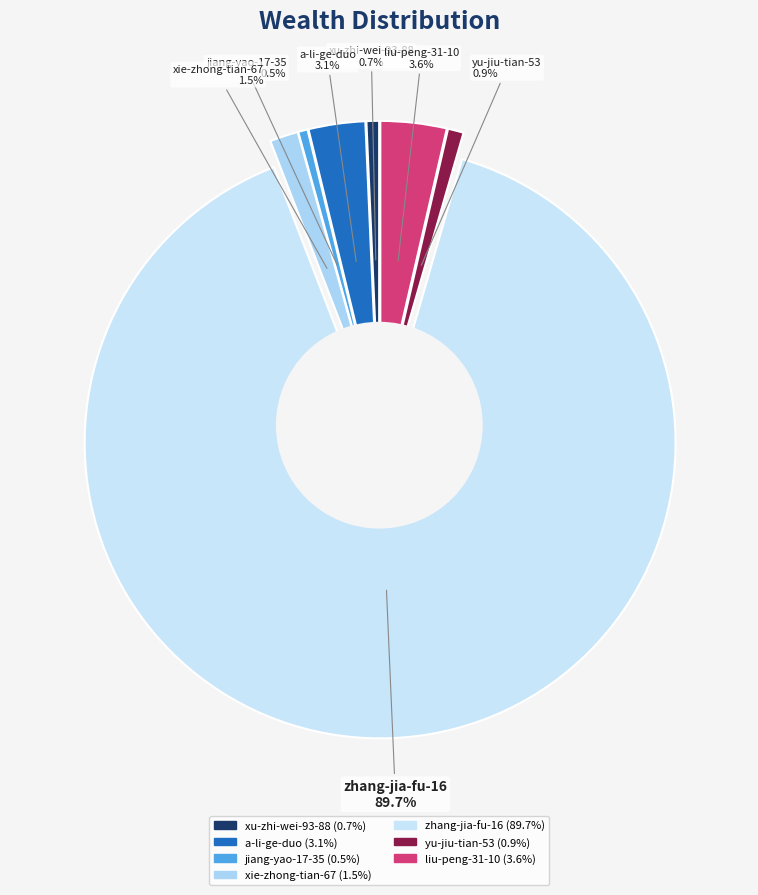

To the nearest percent, what is the difference between the largest and smallest slice percentages?

89%